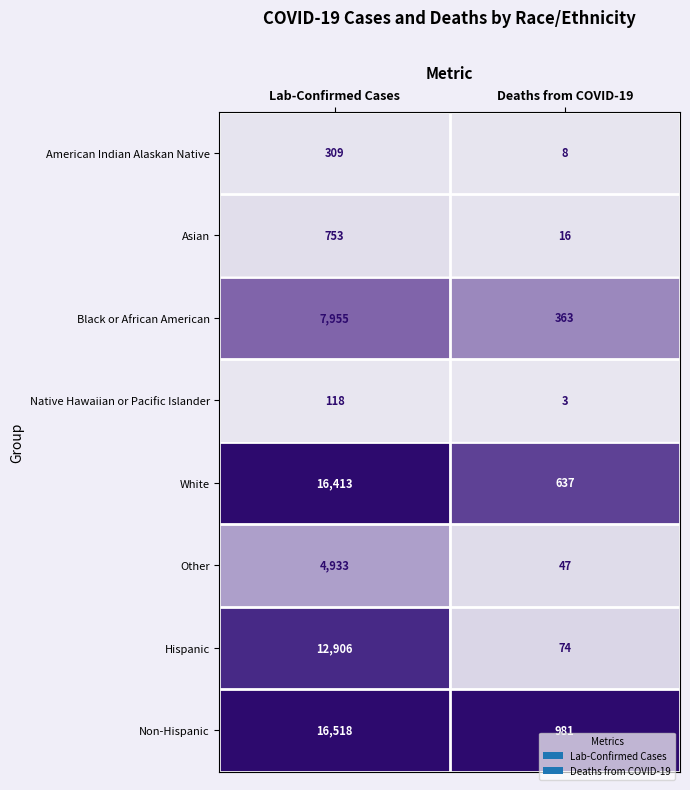

Which category has the lowest value in the Native Hawaiian or Pacific Islander series?

Deaths from COVID-19